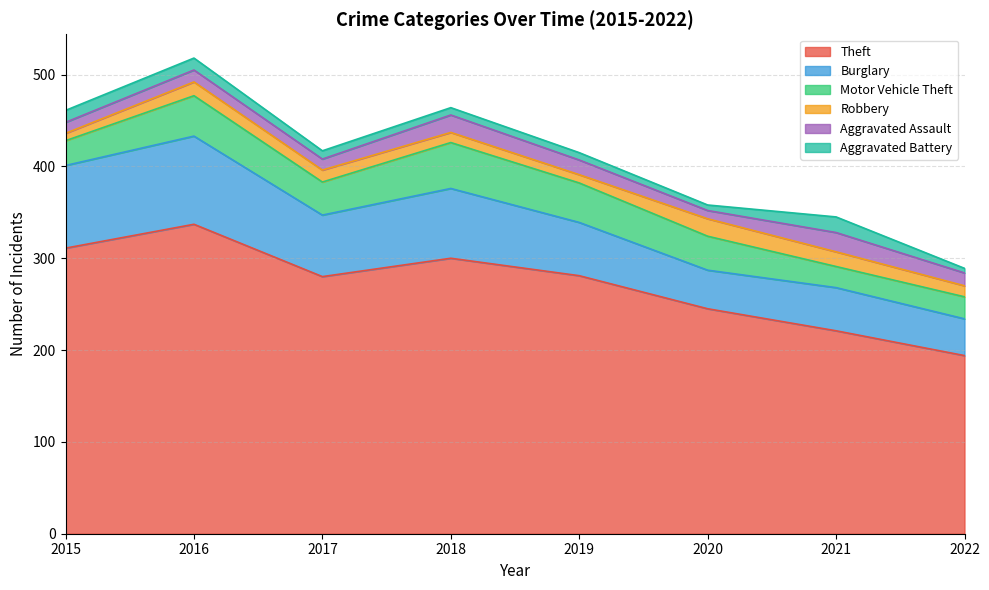

At which category does Robbery reach its first local valley?

2019